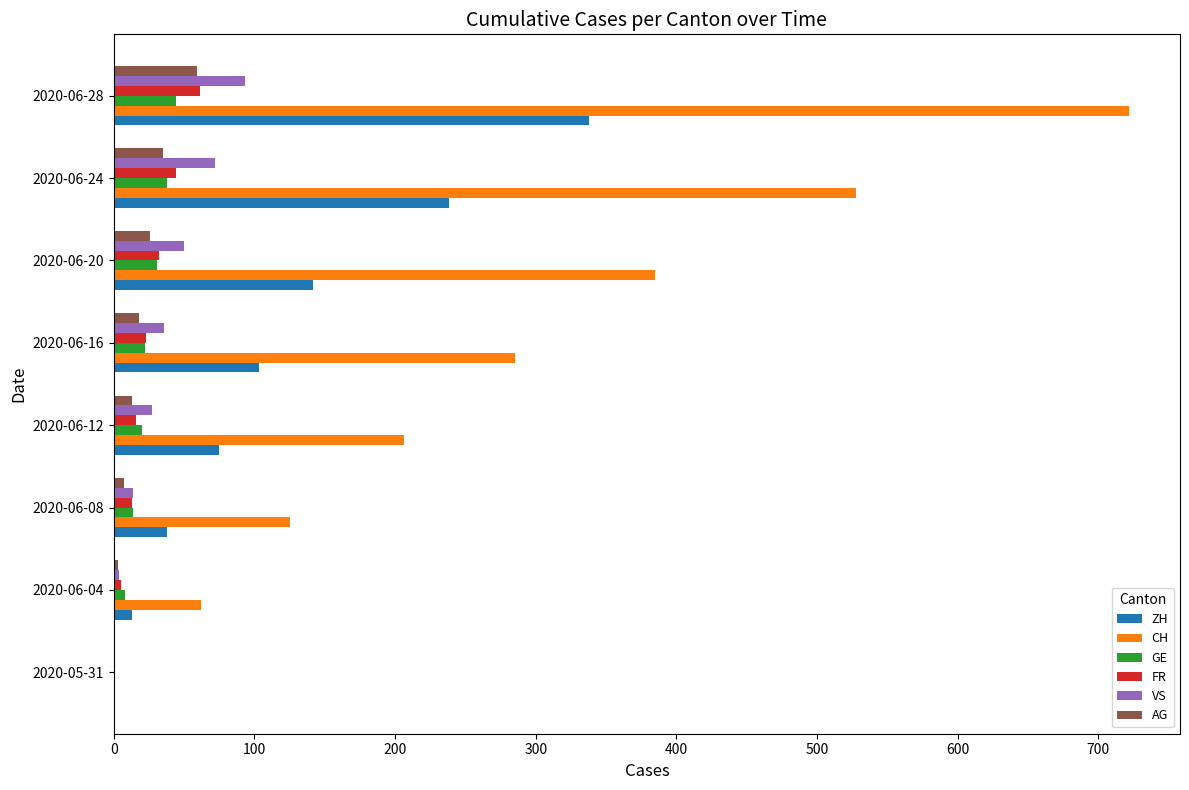

What is the sum of all ZH values?

947